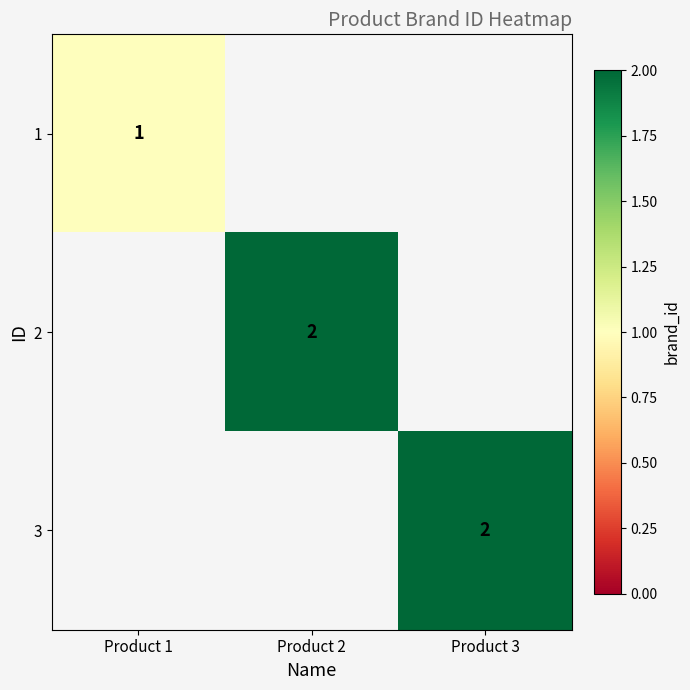

The 2 series shows 2 at Product 2. True or false?

True